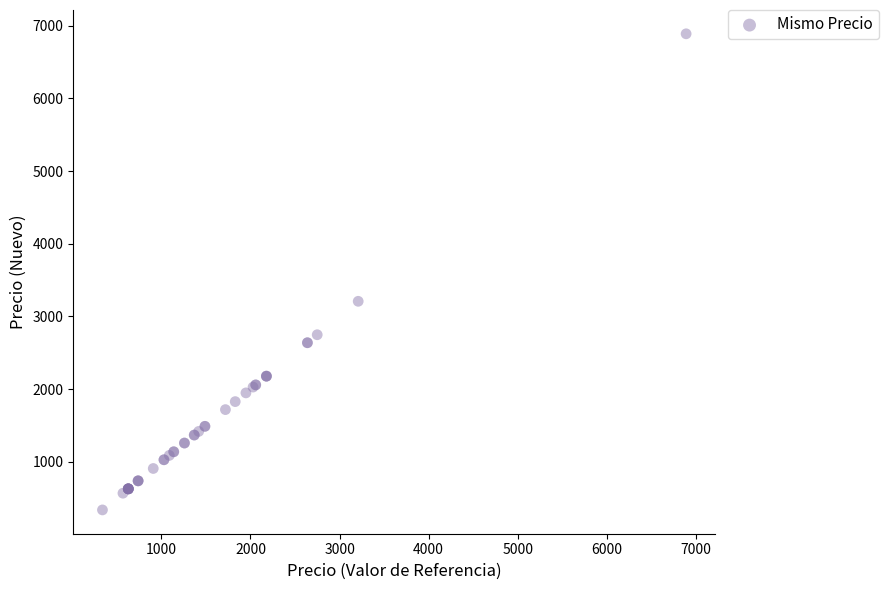

What Y value in the scatter plot is closest to 3613?

3209.0